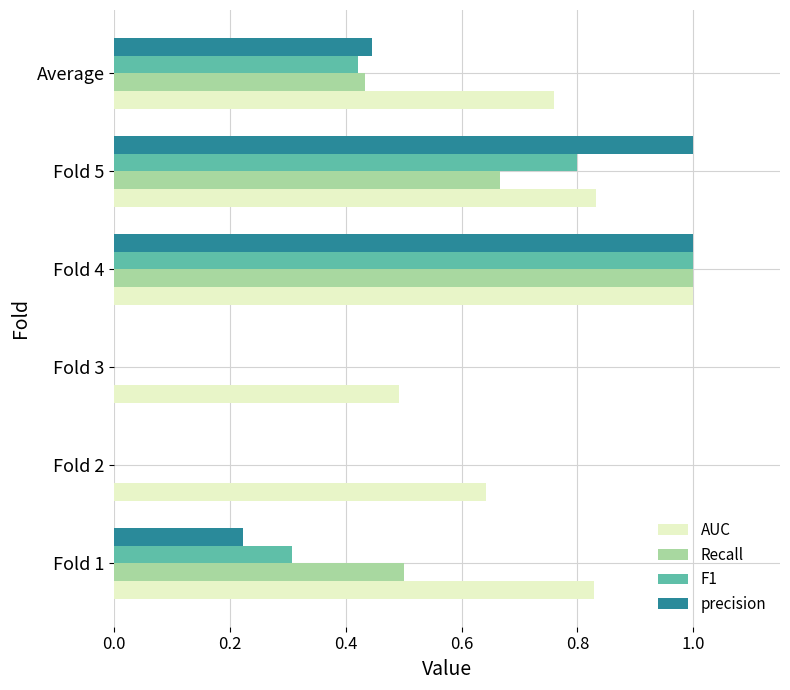

Between Fold 2 and Fold 3, which series saw the biggest shift?

AUC